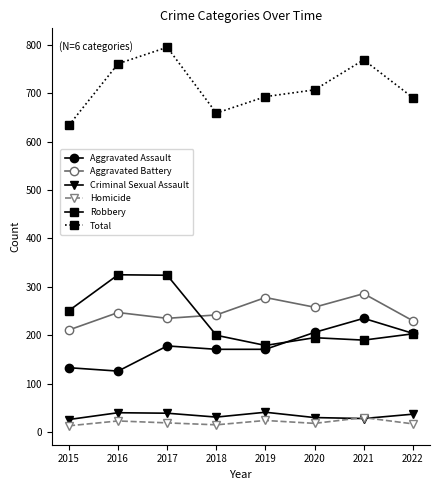

How many values in the Homicide series are below 19?

4